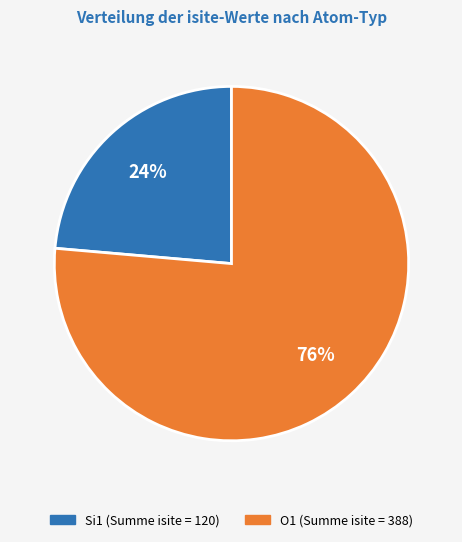

To the nearest percent, what is the average slice percentage?

50%